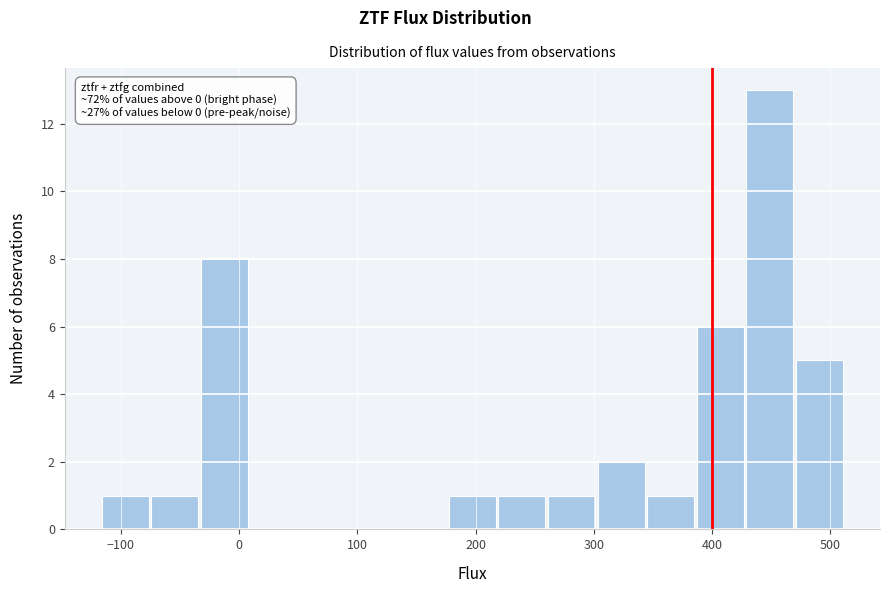

Over which range of the x-axis is the bar tallest?

430 to 470